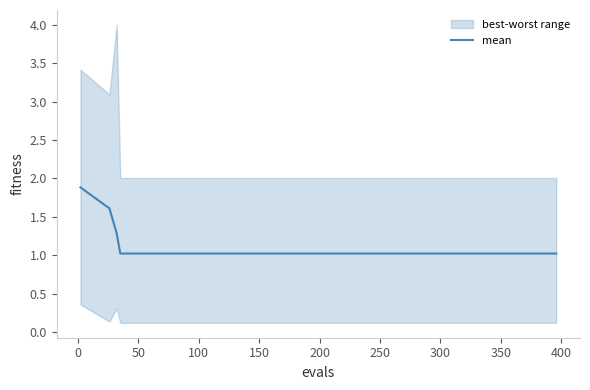

The value of mean at 150 is 1.0. True or false?

True